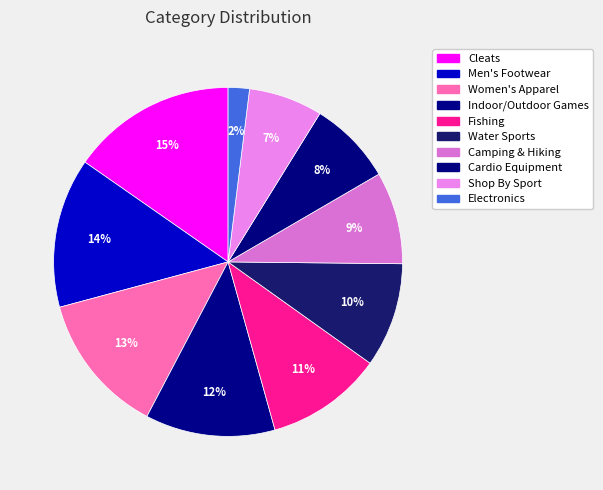

To the nearest percent, what is the difference between the Cardio Equipment and Water Sports slice percentages?

2%